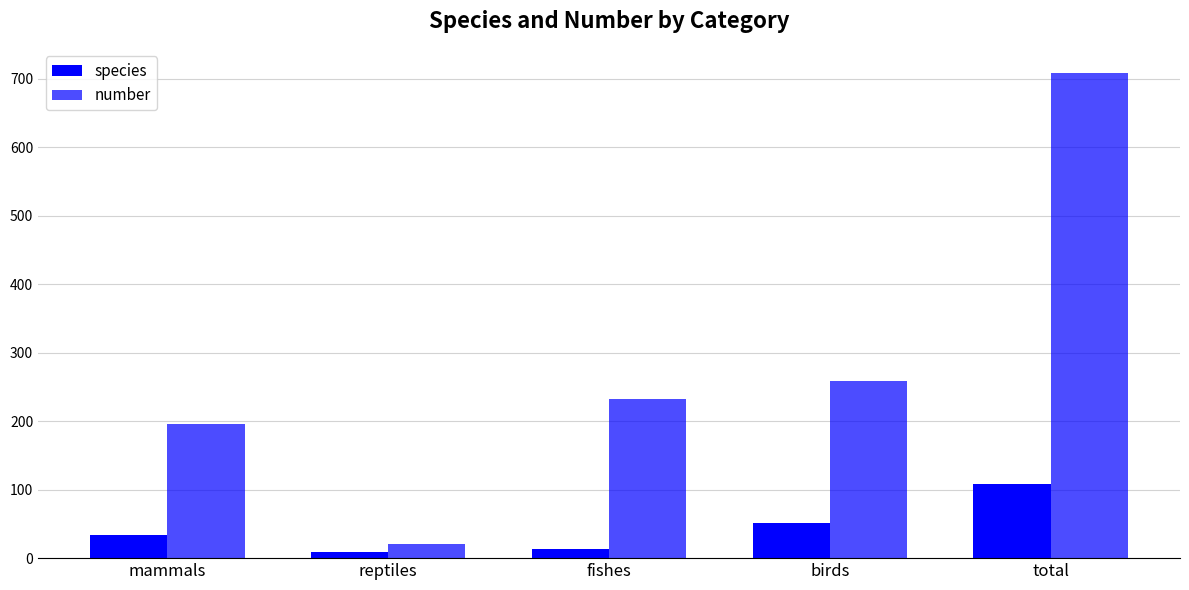

Reading left to right, what are all the values shown in this chart?

species: 34	9	14	51	108
number: 196	21	232	259	708